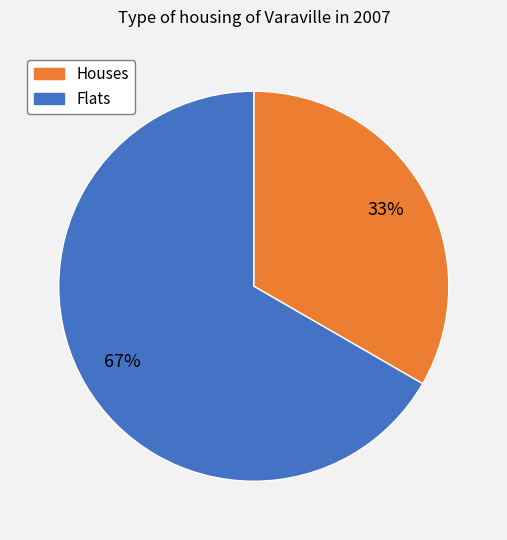

Does any single category account for the majority?

Yes